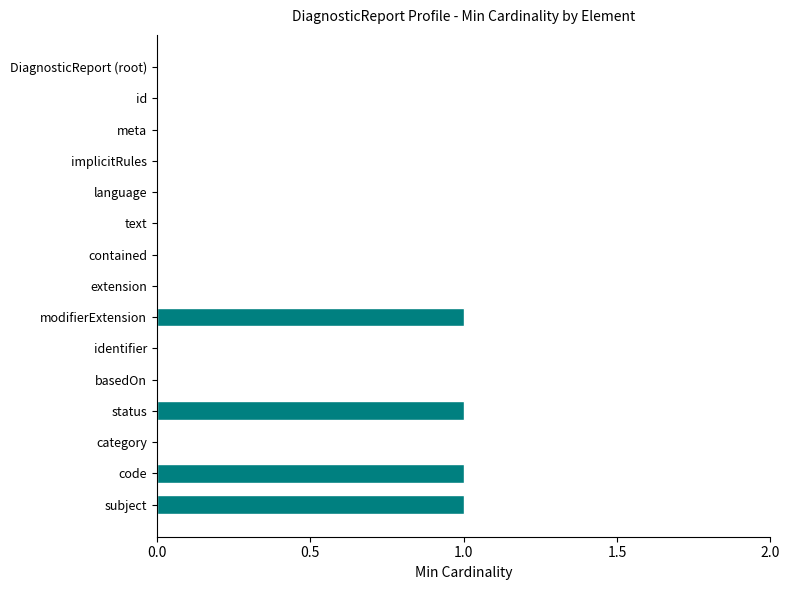

Between text and modifierExtension, which is larger?

modifierExtension